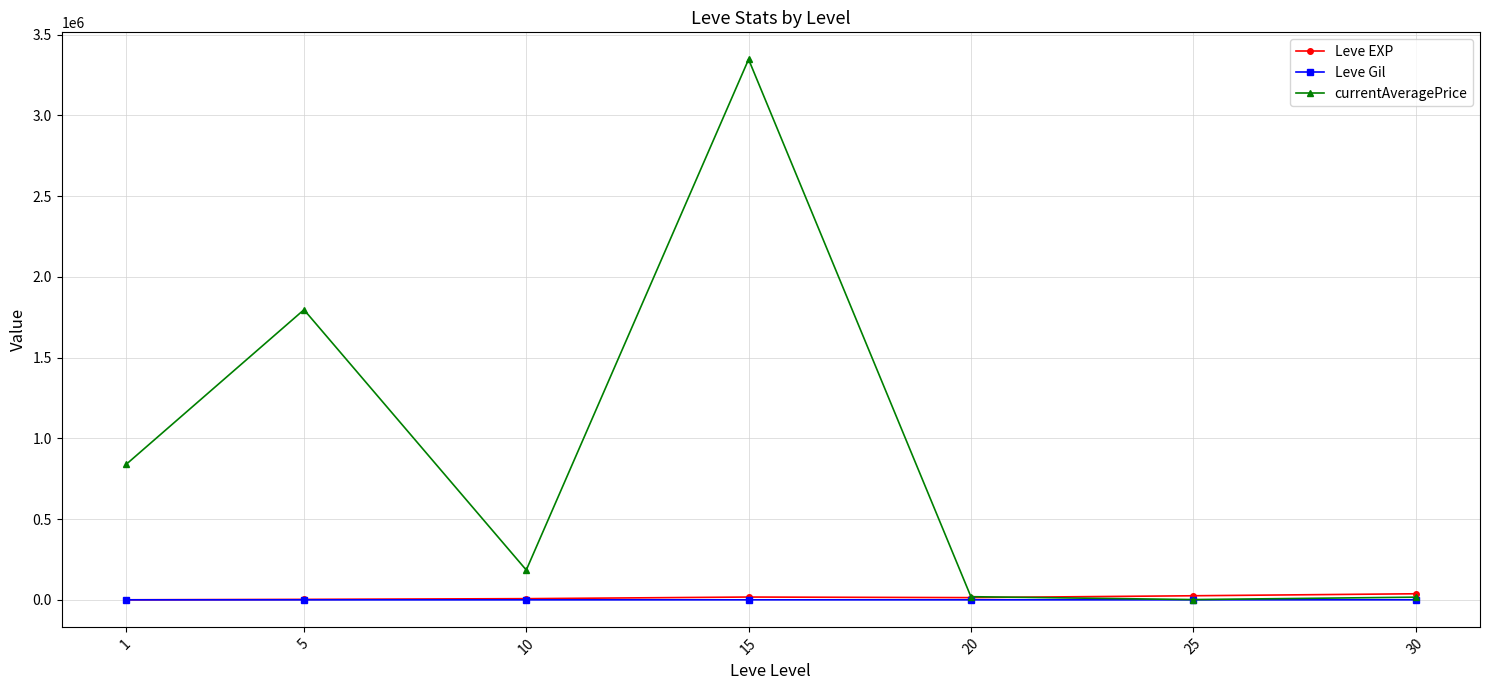

Which series has the largest total across all categories?

currentAveragePrice